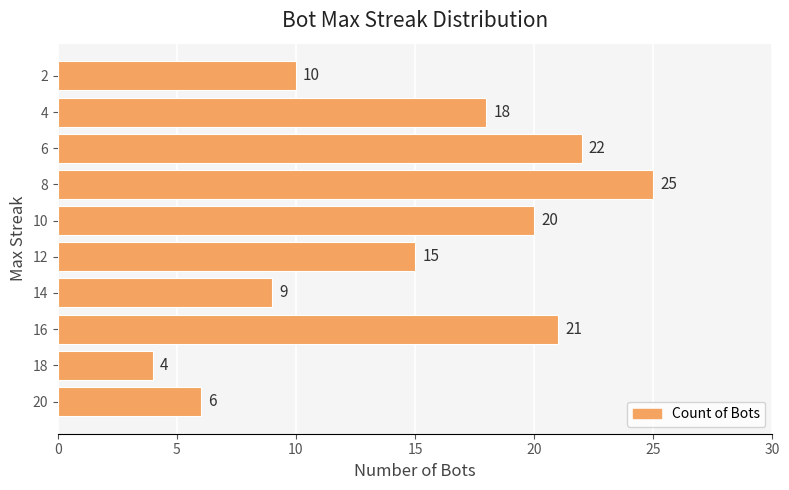

List the labels in order of value, smallest first.

18, 20, 14, 2, 12, 4, 10, 16, 6, 8